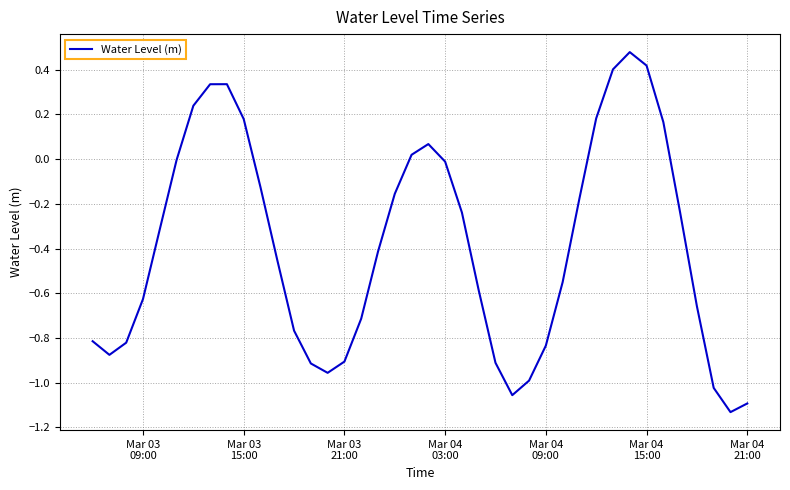

What is the difference between the maximum and minimum values?

1.6